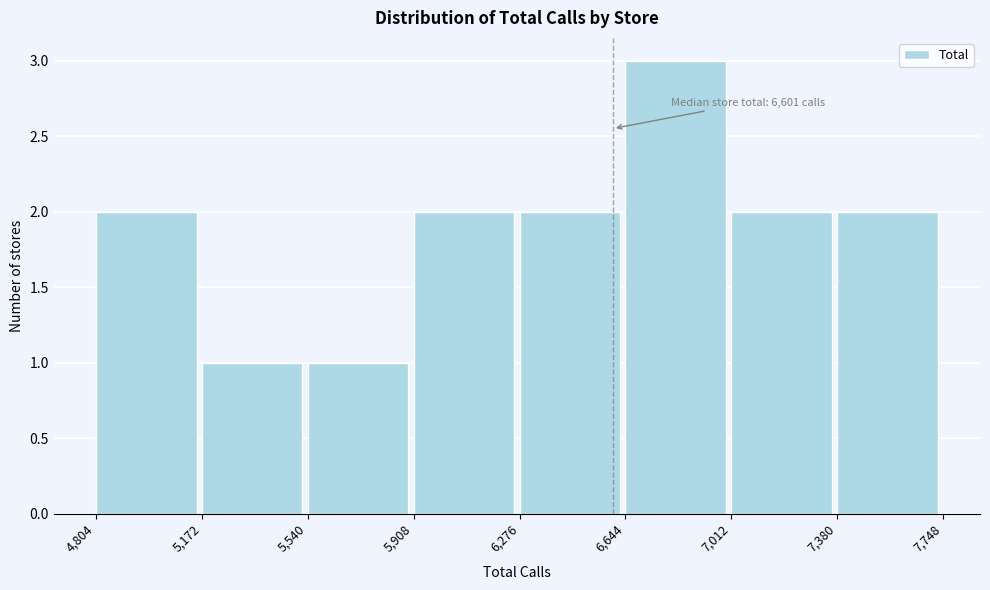

Over which range of the x-axis is the bar tallest?

6,644 to 7,012